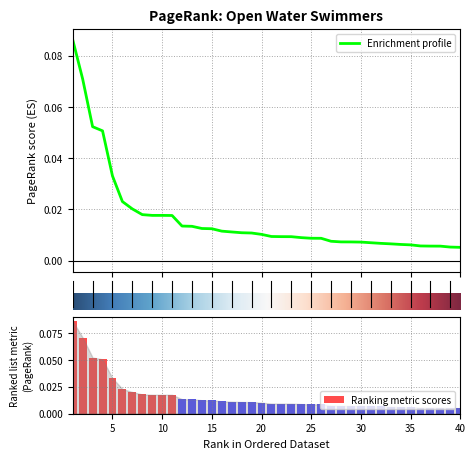

What is the sum of the values at 3 and 9?

0.1